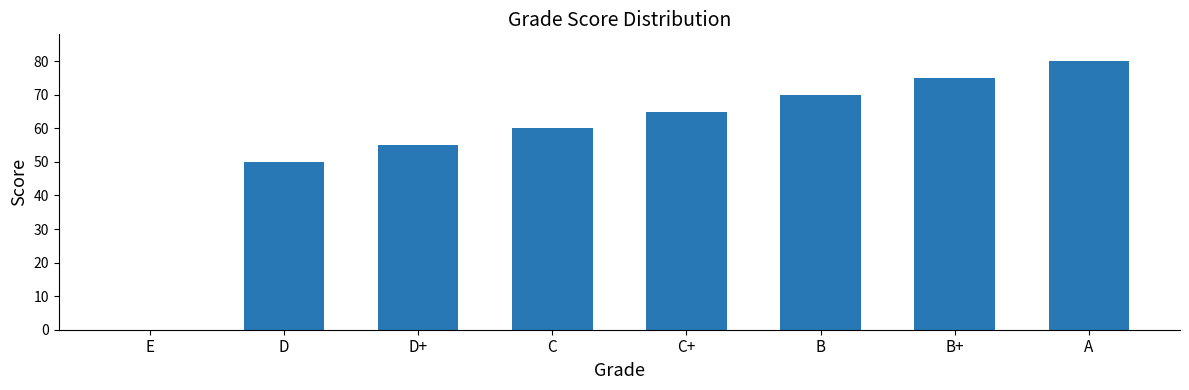

What is the sum of all values?

455